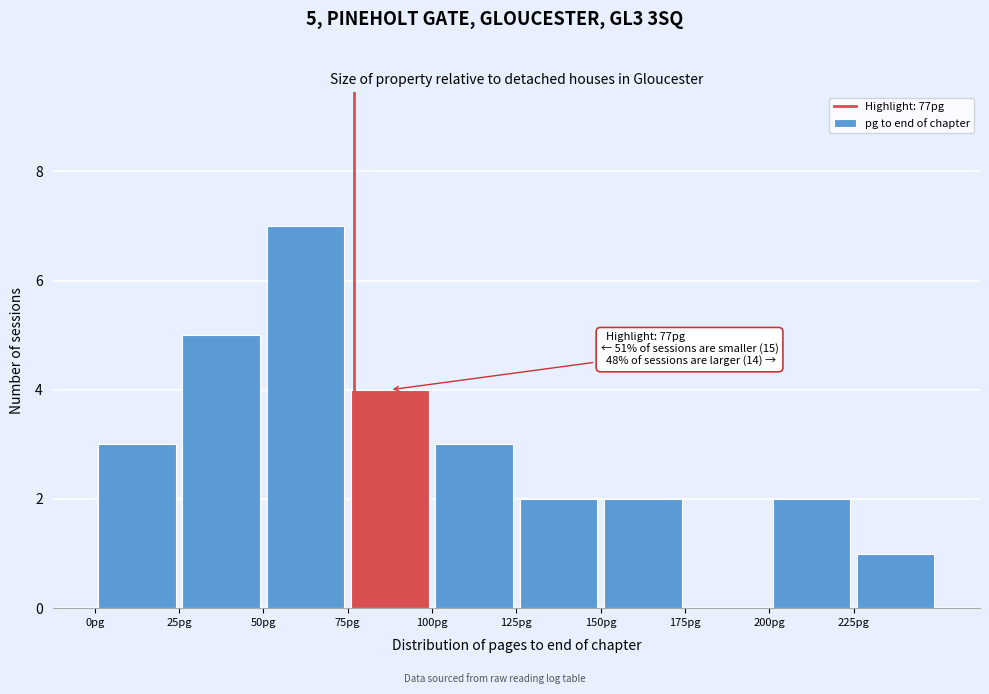

Over which range of the x-axis is the bar tallest?

50 to 75